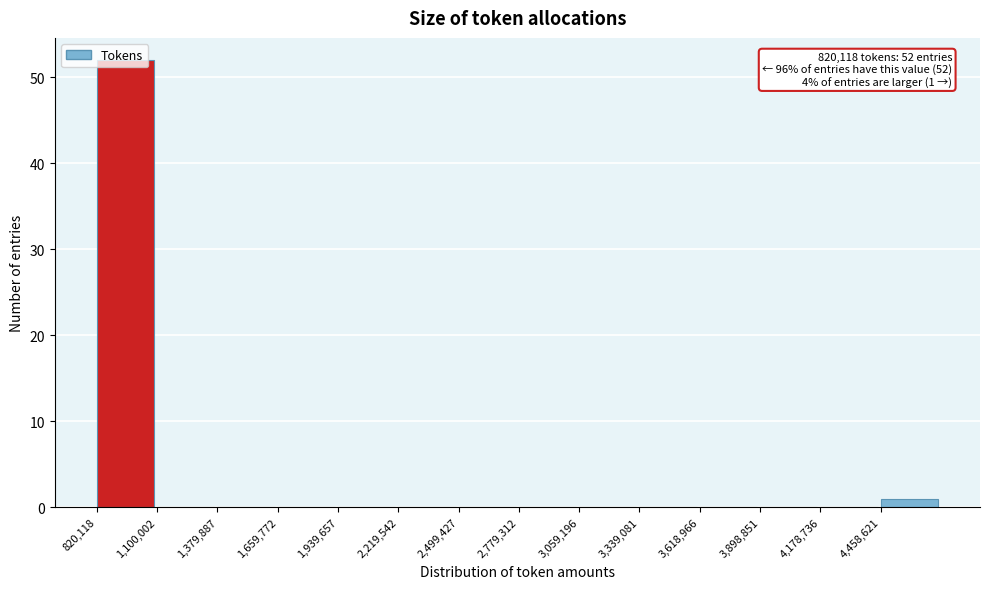

Which range on the x-axis has the tallest bar?

800000 to 1100000